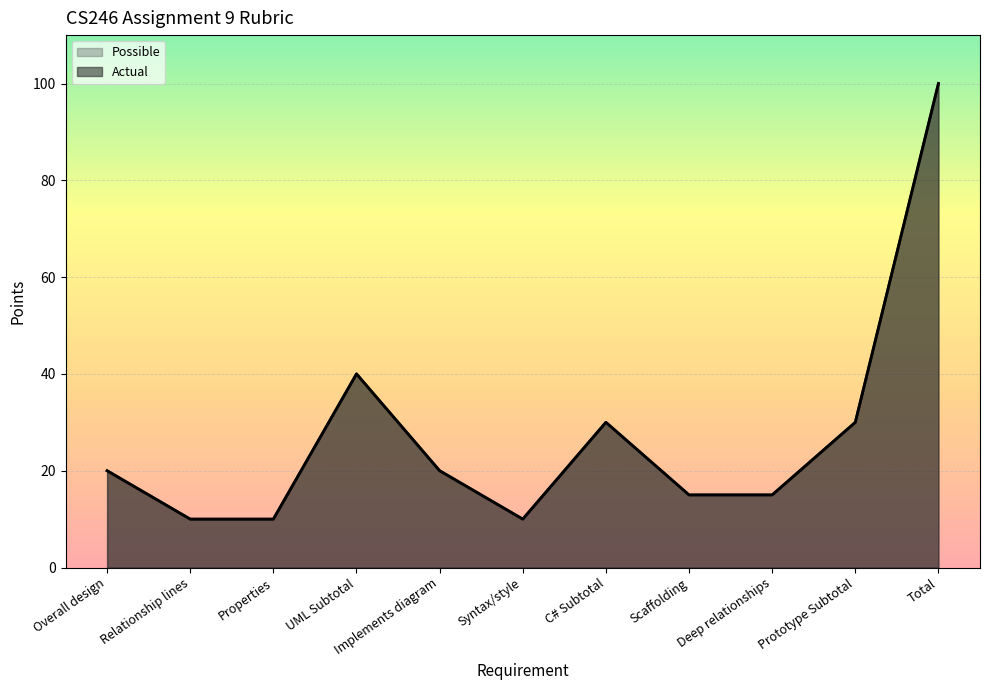

List the labels in order of Actual value, smallest first.

Relationship lines, Properties, Syntax/style, Scaffolding, Deep relationships, Overall design, Implements diagram, C# Subtotal, Prototype Subtotal, UML Subtotal, Total